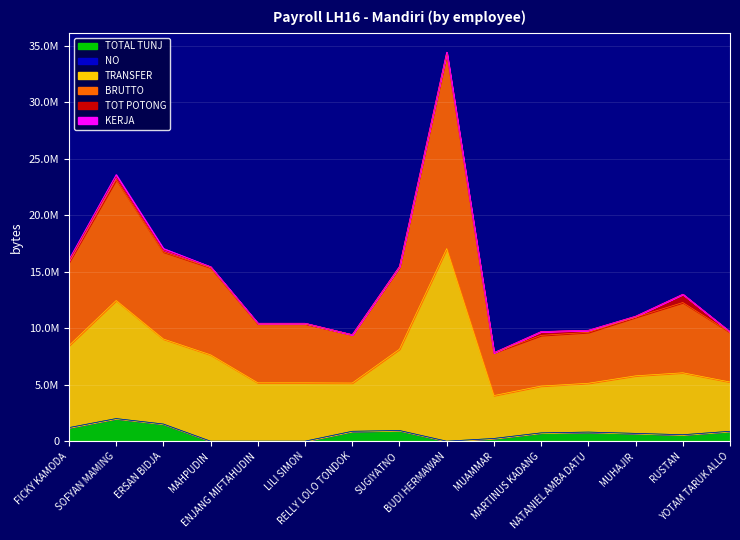

The value of TRANSFER at ENJANG MIFTAHUDIN is 4366373. True or false?

False